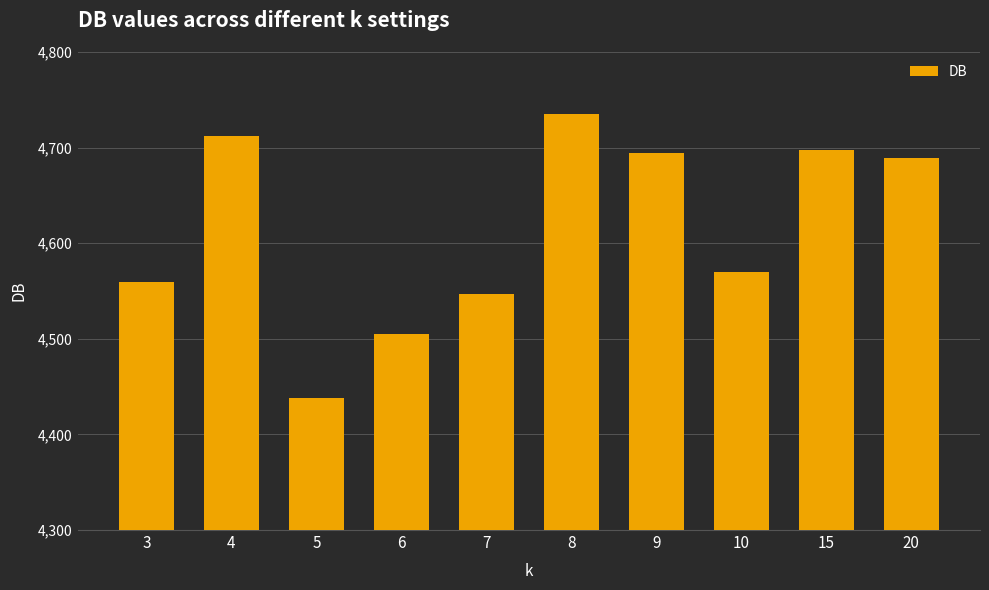

What is the difference between the second highest and second lowest values?

207